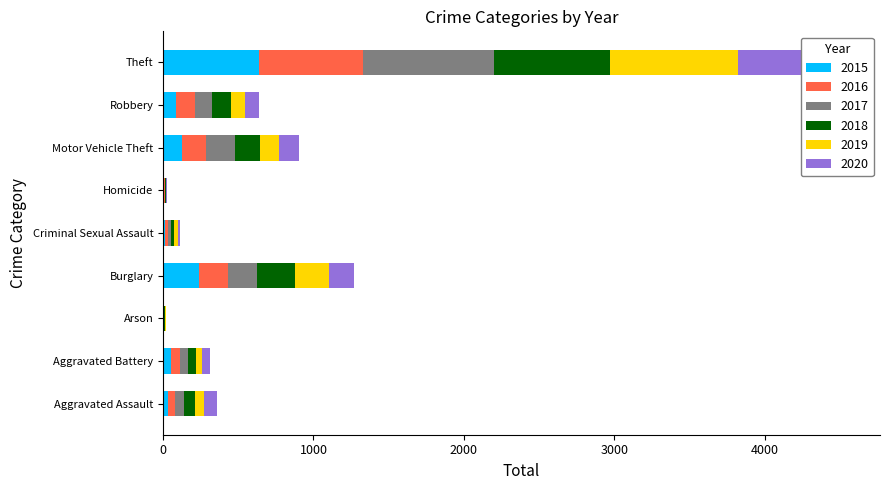

At which category is the sum across all series the highest?

Theft